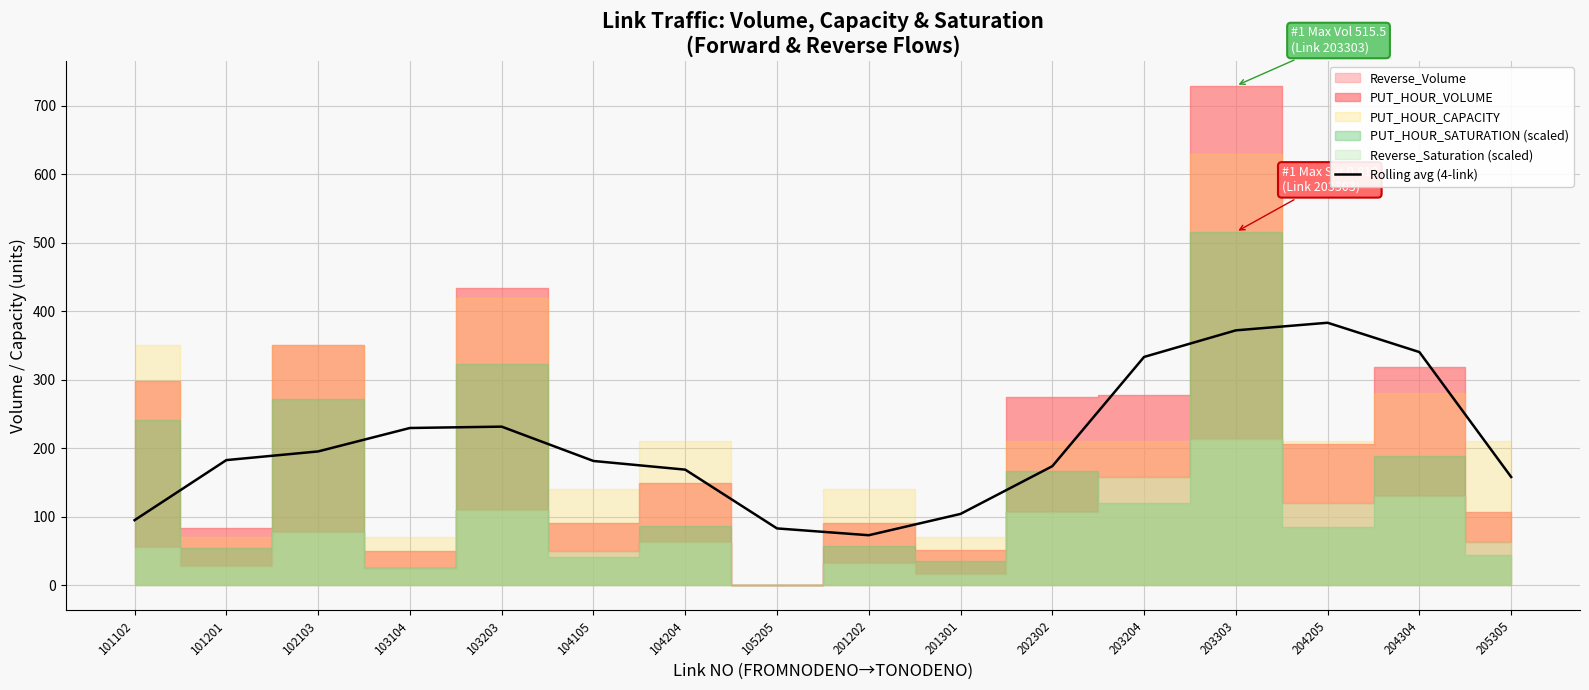

Which has a higher value, 201301 or 205305?

205305